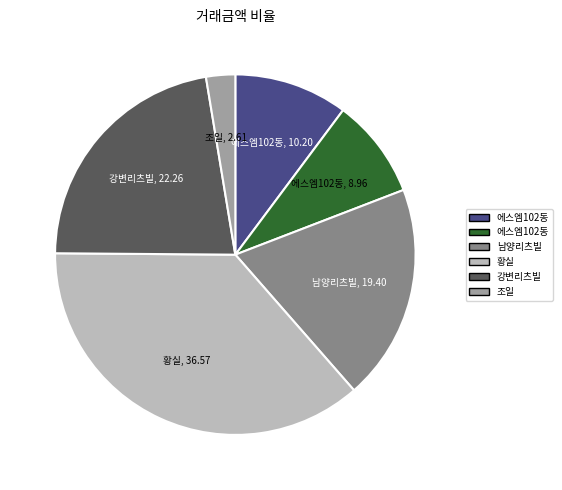

Is there any slice that represents more than half of the pie?

No